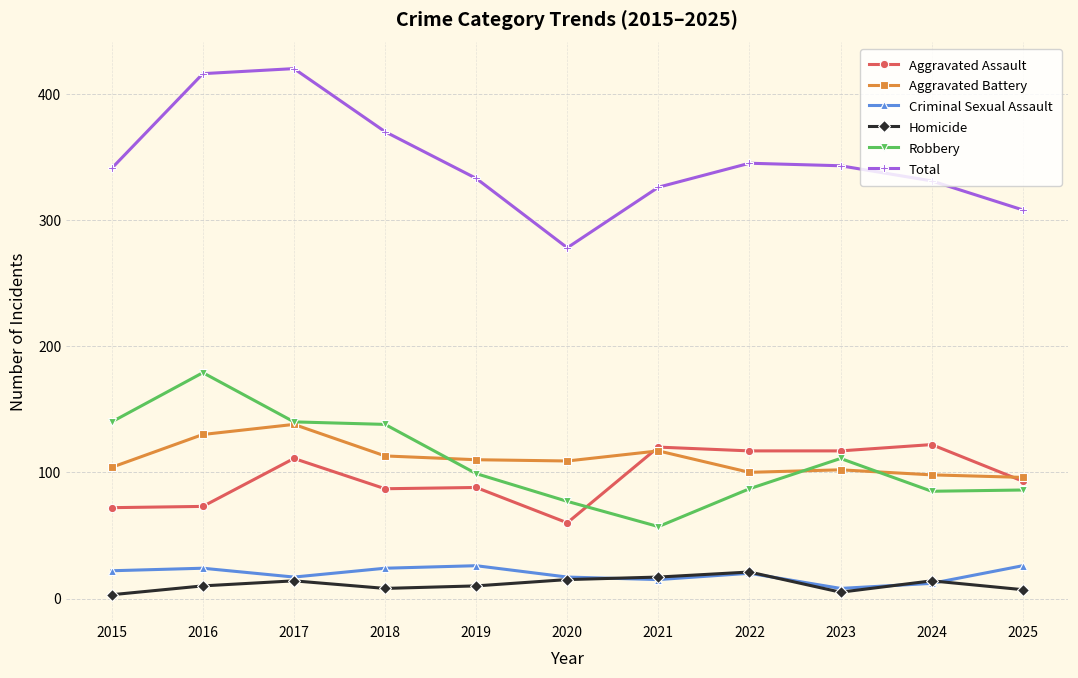

True or false: Homicide has a value of 3 at 2015.

True